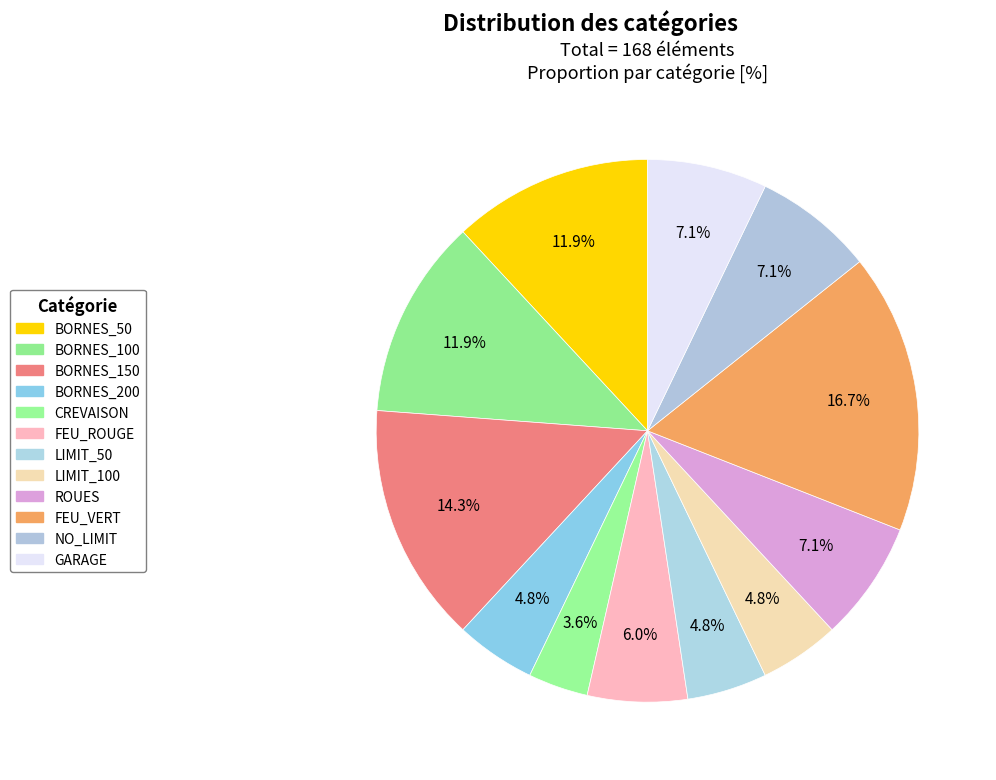

Which category has the smallest portion of the pie?

CREVAISON